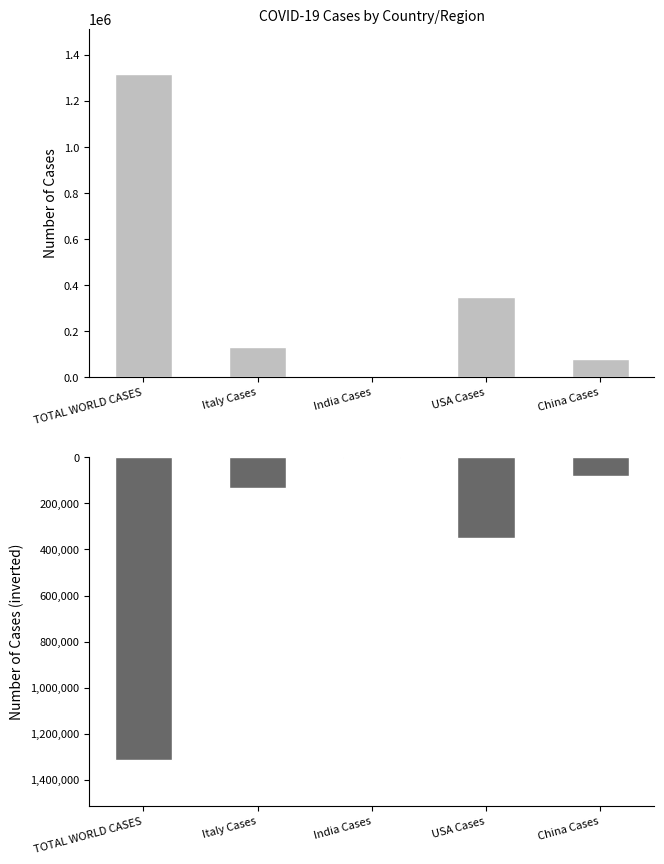

The Cases (inverted) series shows -1315776 at TOTAL WORLD CASES. True or false?

True